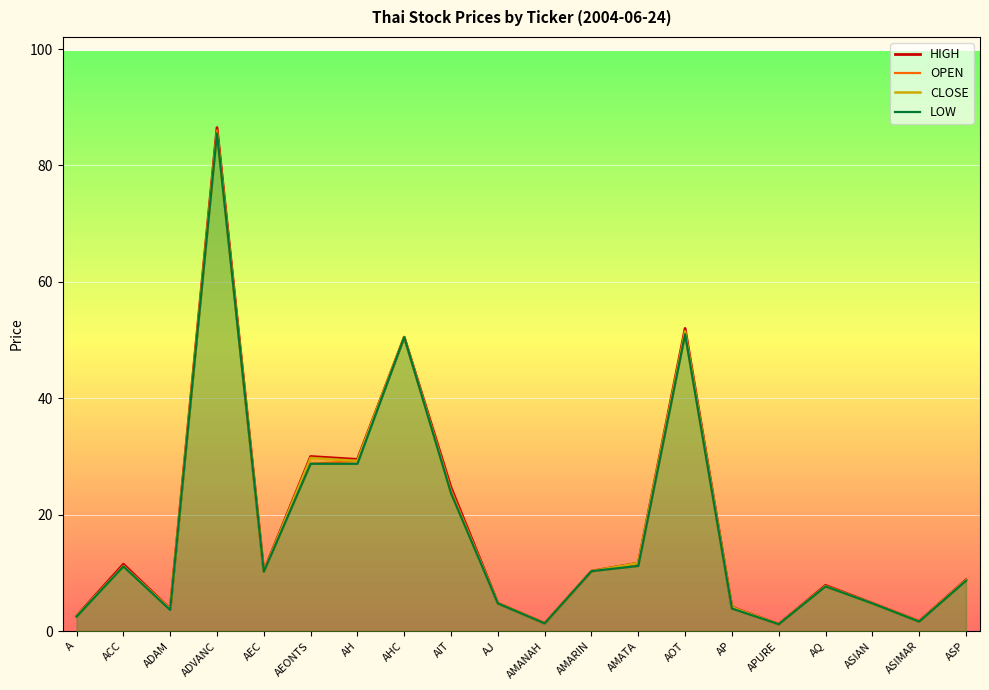

Does the chart display data point markers on the line(s)?

No